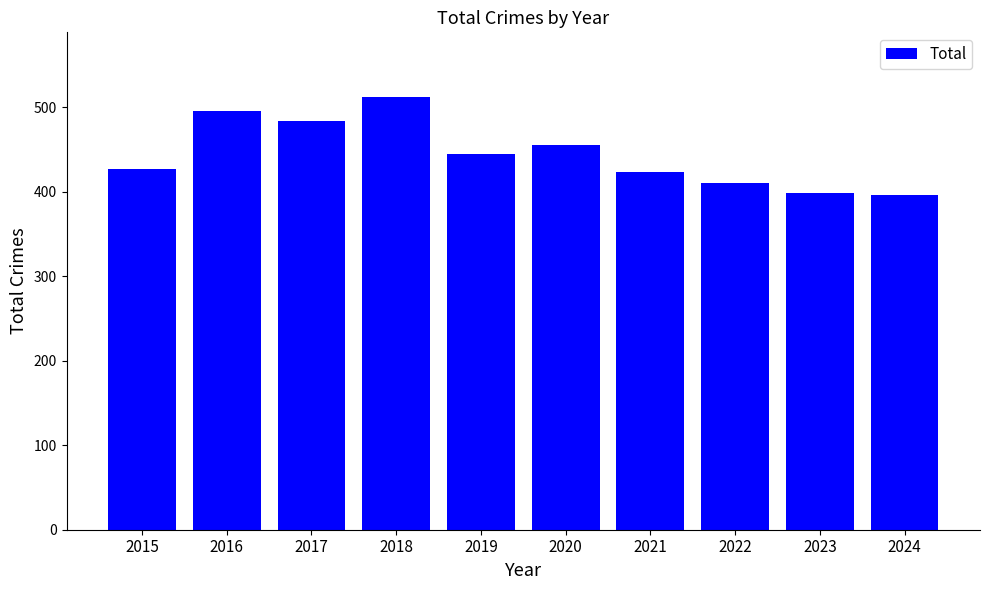

What is the difference between the maximum and minimum values?

116